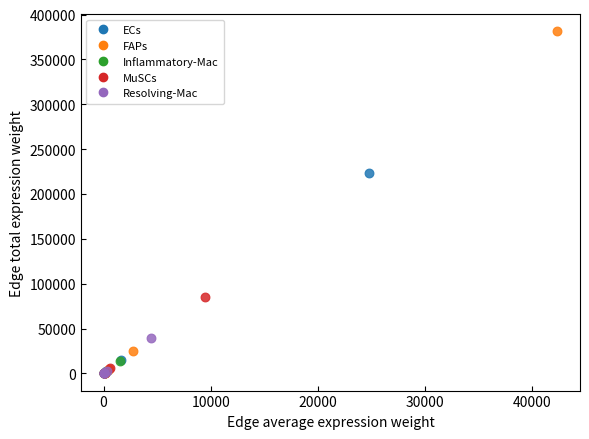

Which series contains the highest Y value?

FAPs